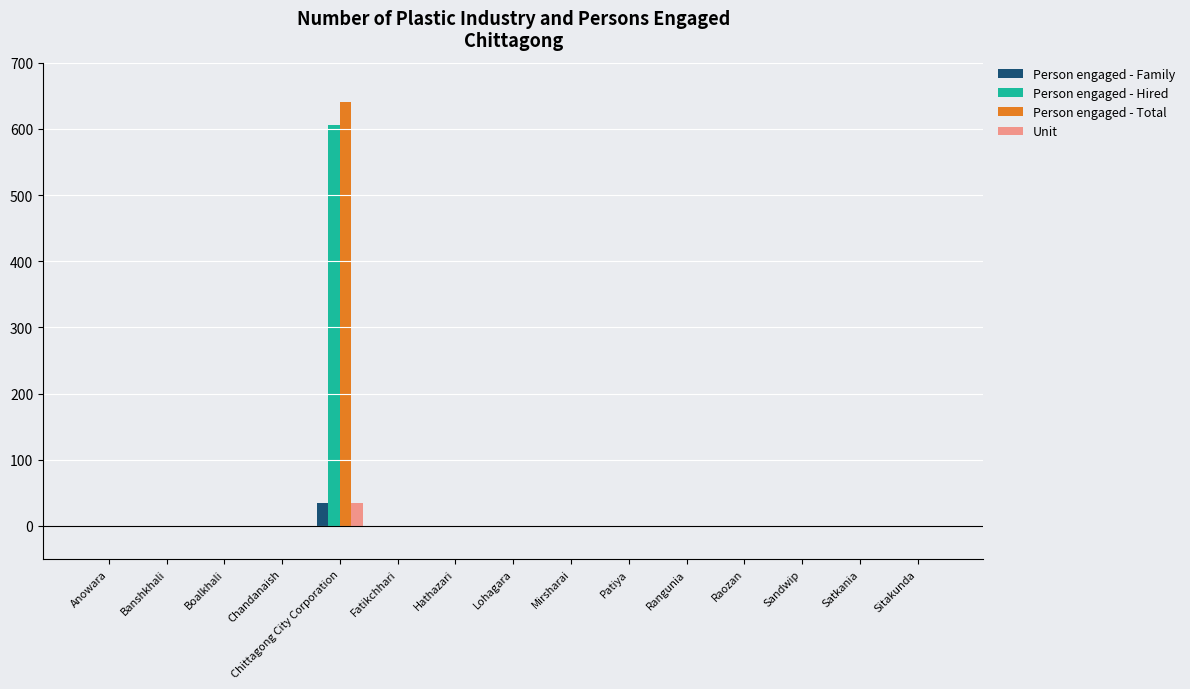

Which category has the highest value across all series?

Chittagong City Corporation